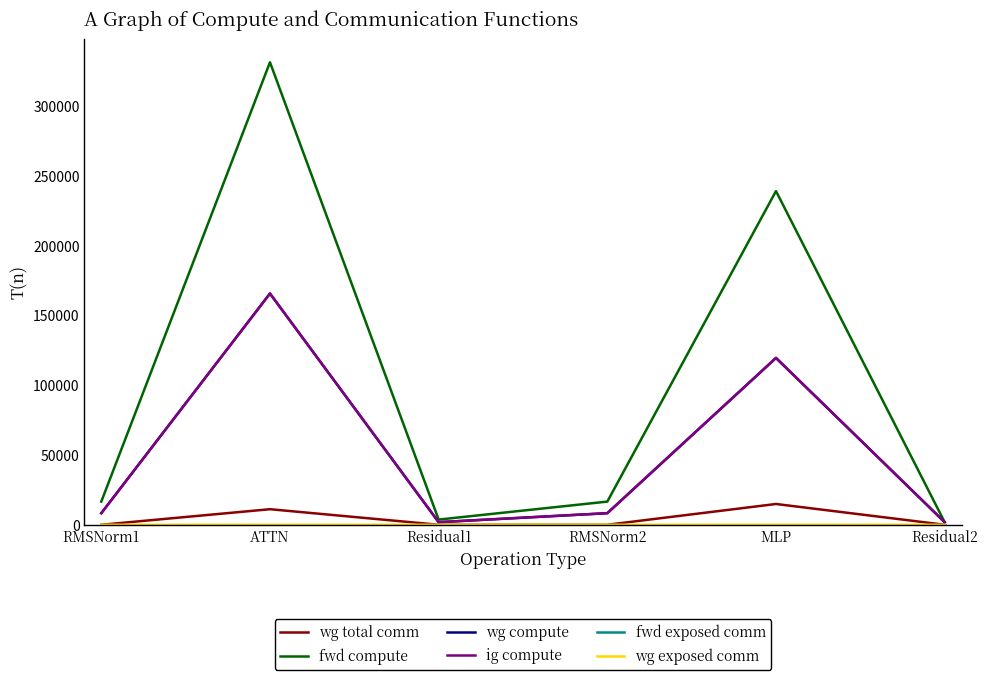

Reading right to left, list all the values displayed in this chart.

wg total comm: 0.0	14903.8	0.0	0.0	11160.8	0.0
fwd compute: 1861.2	239273.9	16621.3	3722.3	331646.3	16621.3
wg compute: 1861.2	119636.9	8310.6	1861.2	165823.1	8310.6
ig compute: 1861.2	119636.9	8310.6	1861.2	165823.1	8310.6
fwd exposed comm: 0.0	0.0	0.0	0.0	0.0	0.0
wg exposed comm: 0.0	1.7	0.0	0.0	0.0	0.0